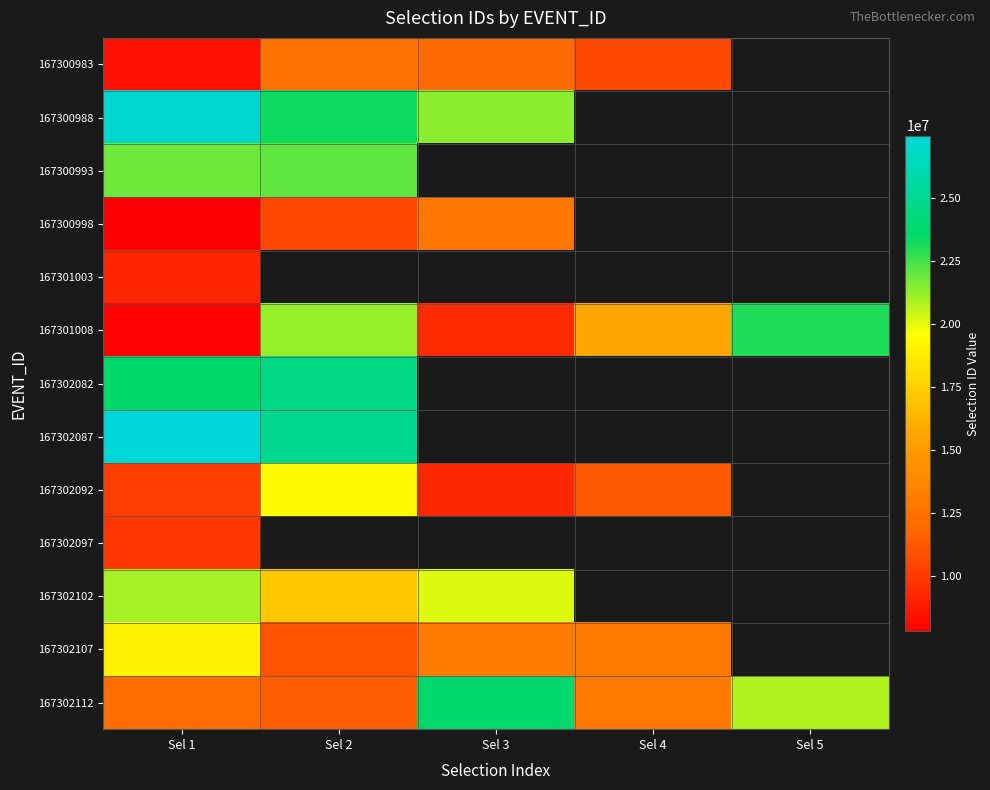

How many values in the 167301008 series exceed 15729643?

2